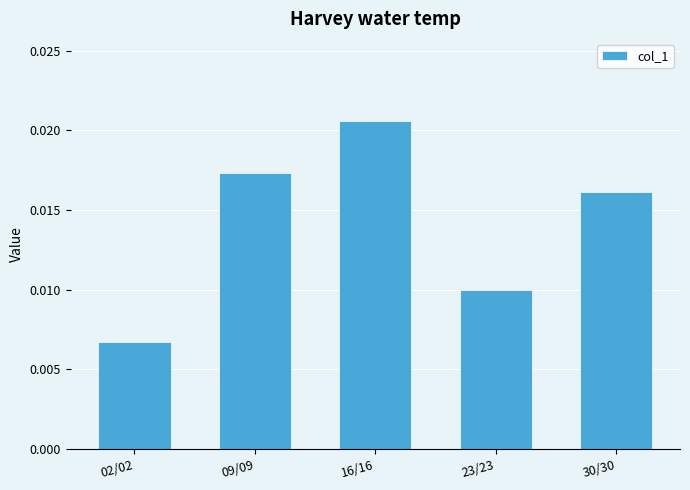

Where is the data nearest to the value 0?

02/02